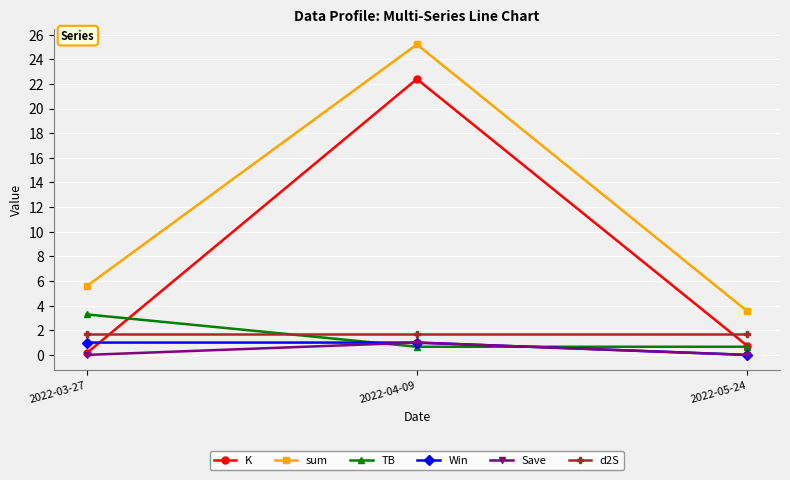

Where is Win nearest to the value 0?

2022-05-24